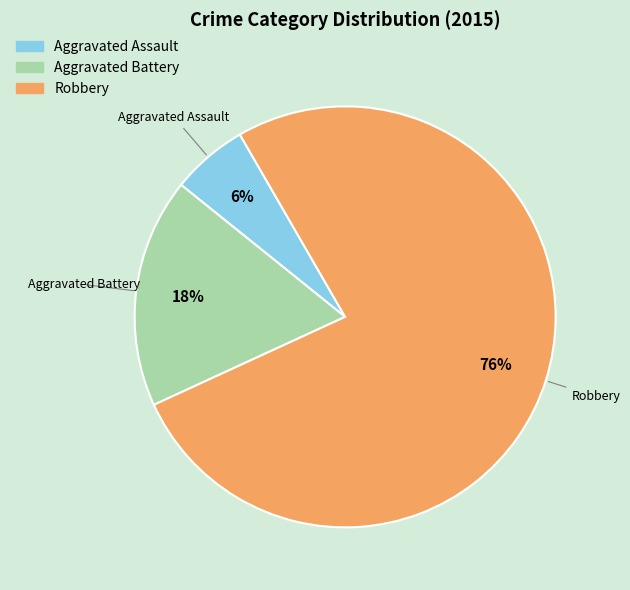

To the nearest percent, what is the combined percentage of Robbery and Aggravated Battery?

94%